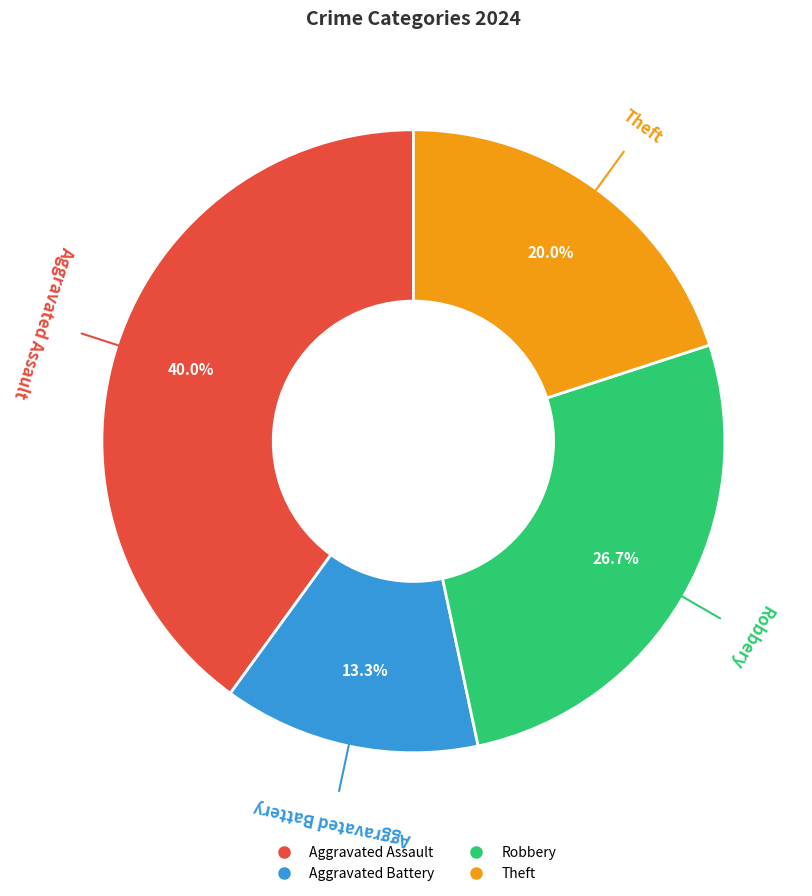

The Theft slice represents 6% of the pie. True or false?

False